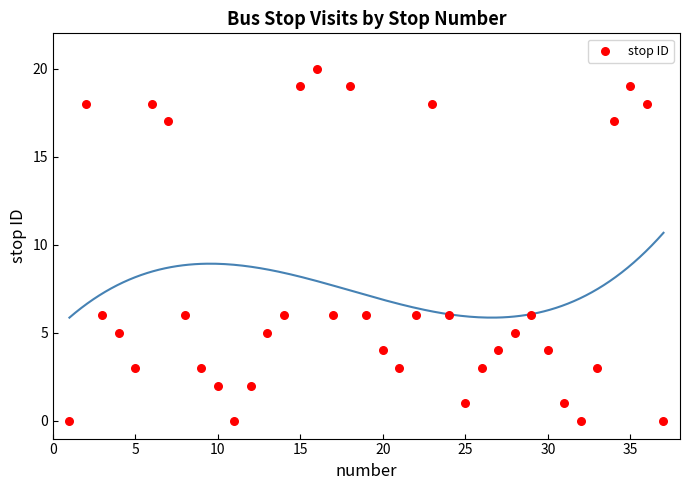

What is the range of X values (max minus min)?

36